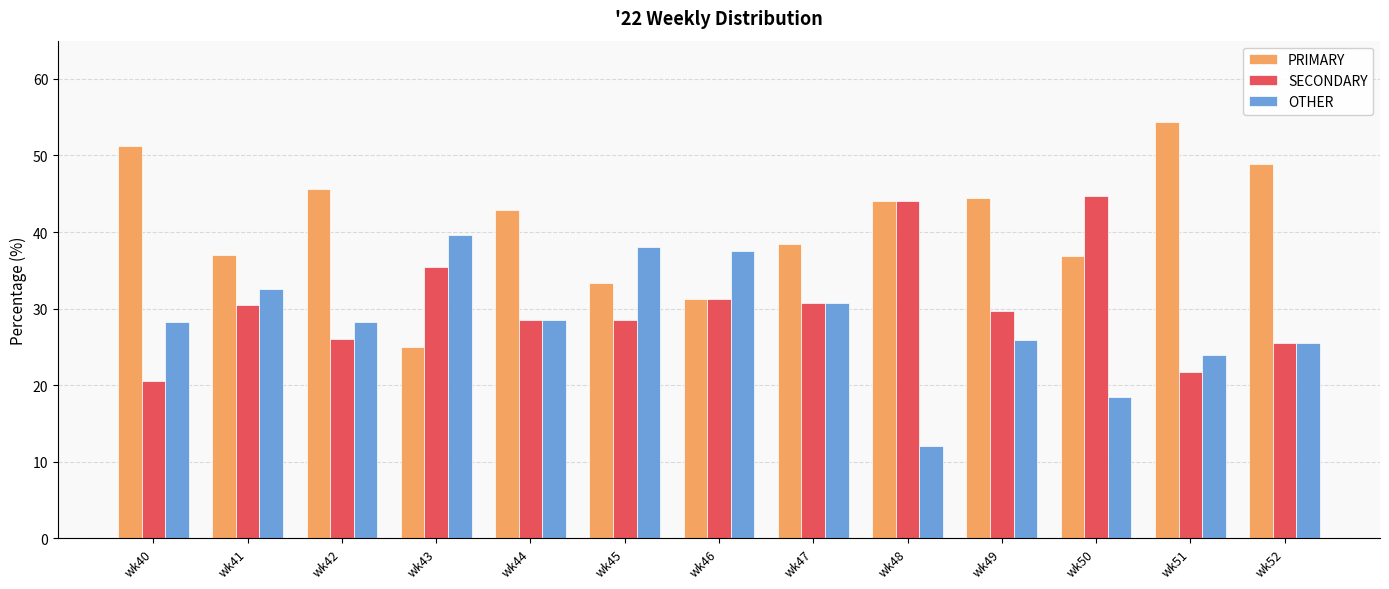

At which label does OTHER reach its minimum?

wk48